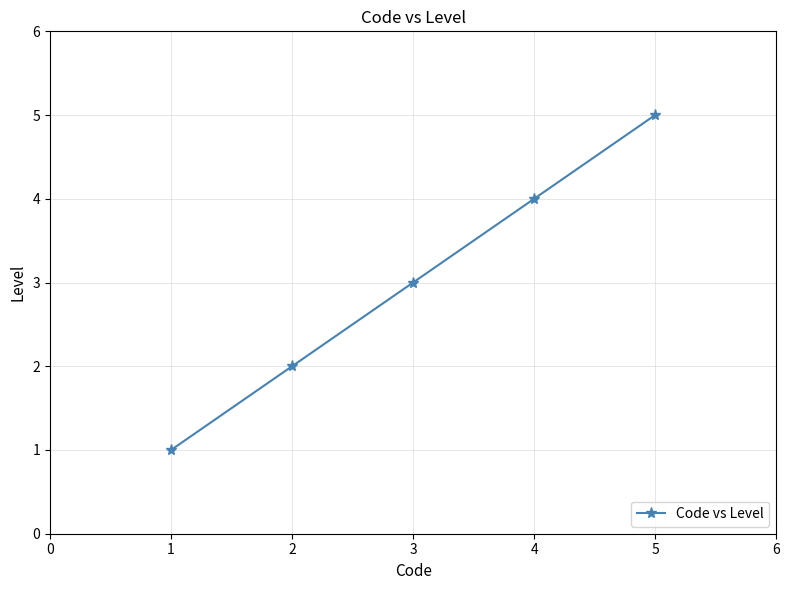

True or false: the data shows 2 at 3.

False